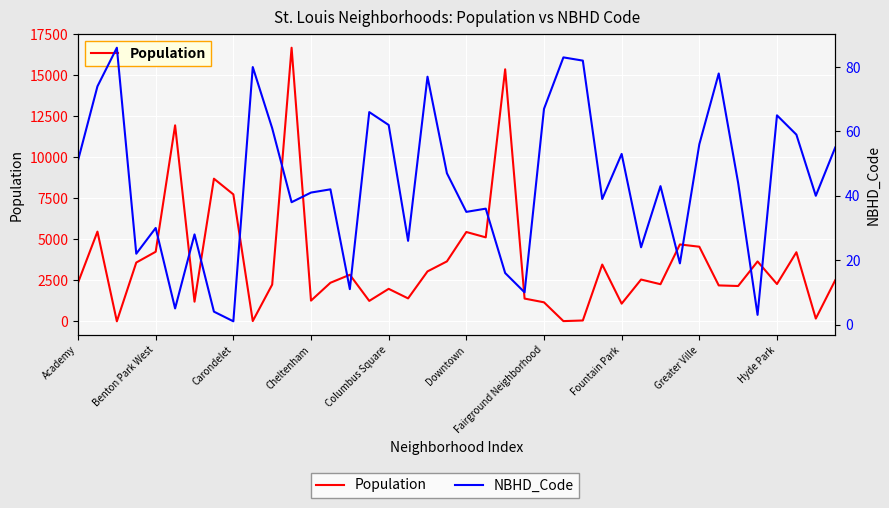

The Population series shows 12729 at Carondelet. True or false?

False